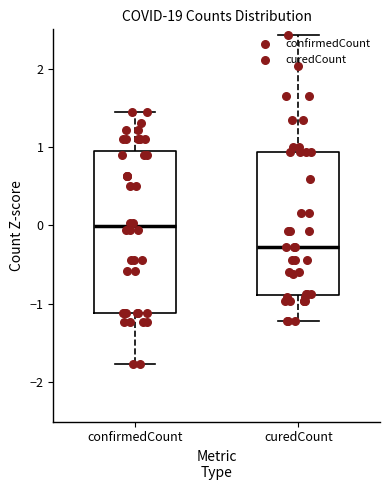

Which box is the tallest, from its lower edge to its upper edge?

confirmedCount